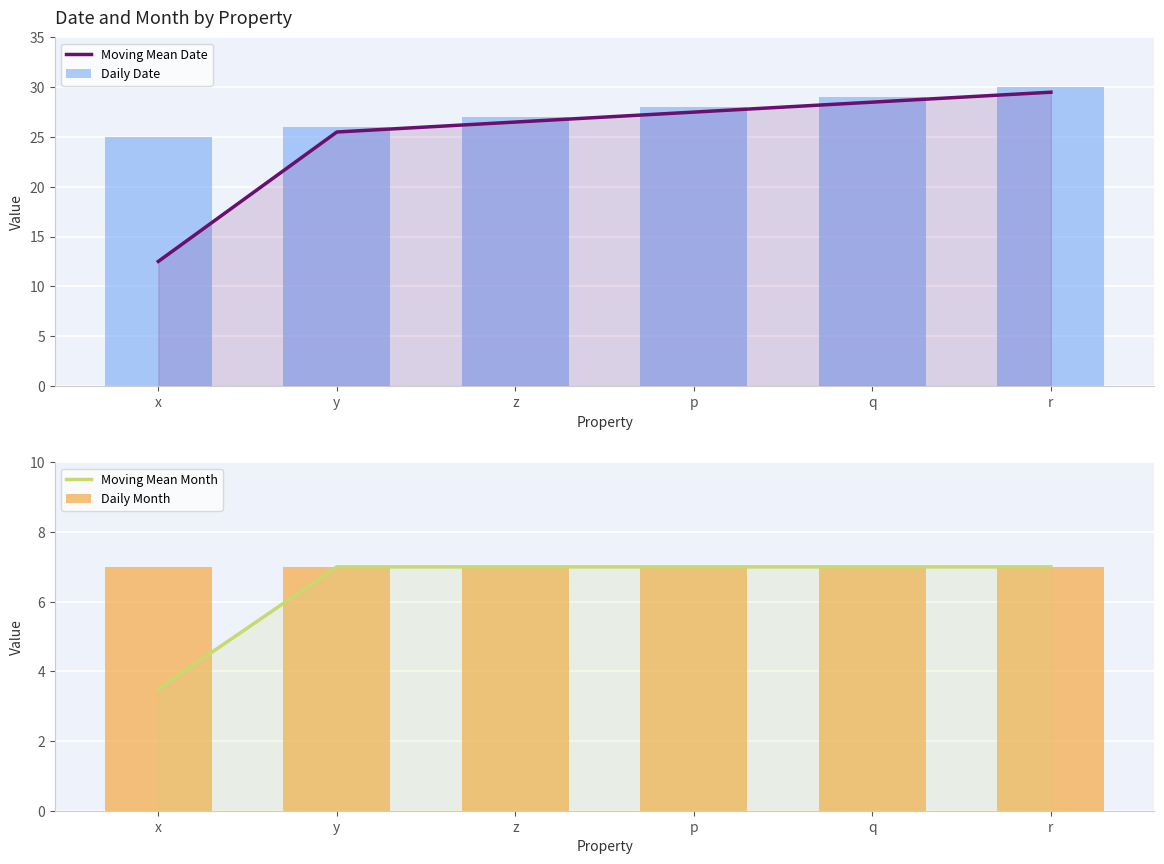

Which series changed the most between p and r?

Moving Mean Date